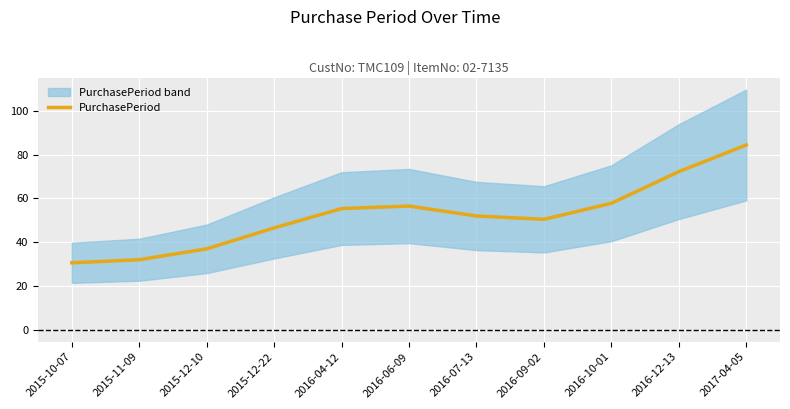

What is the ratio of the value at 2016-12-13 to the value at 2015-12-10?

2.0